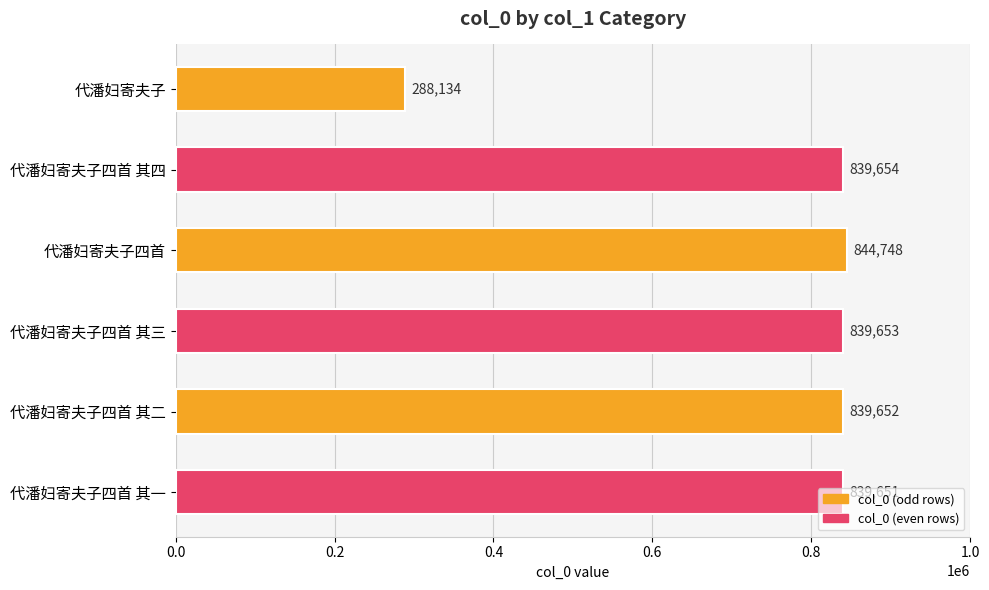

Does the chart contain stacked bars?

No